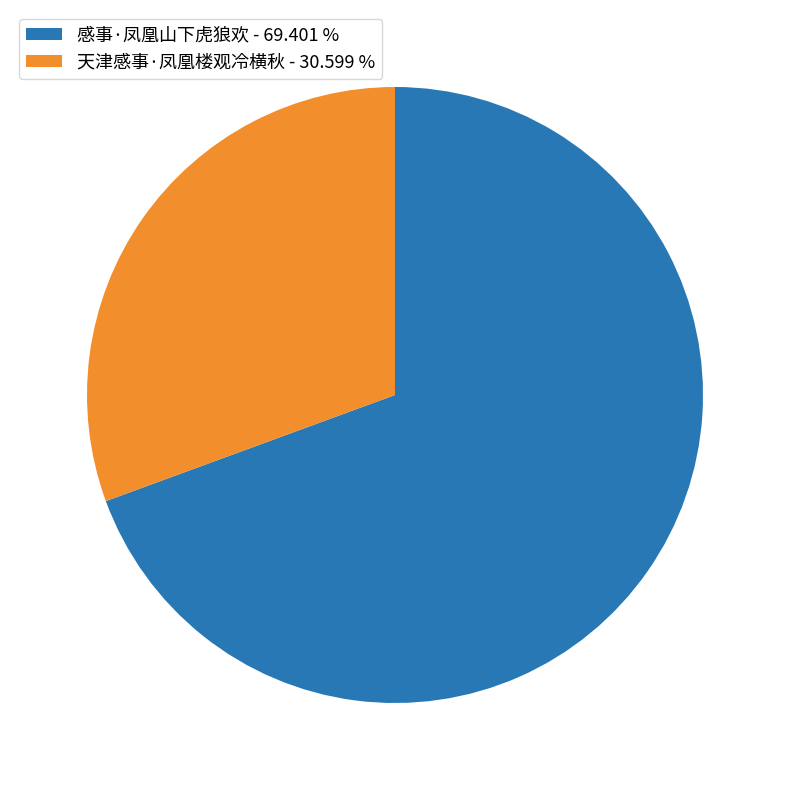

Is there any slice that represents more than half of the pie?

Yes